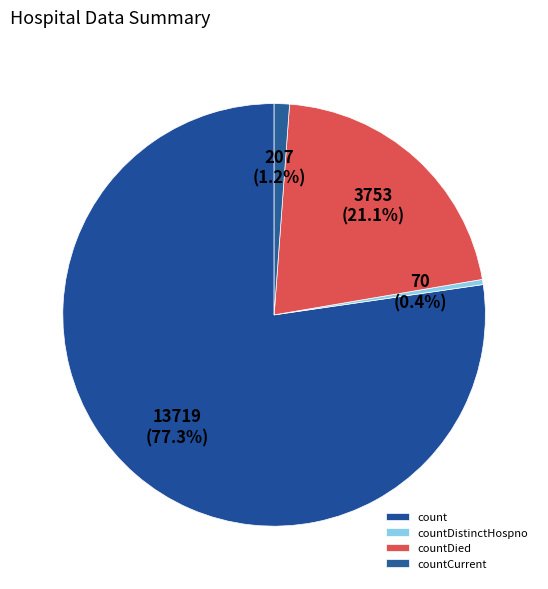

Rank the categories by value from lowest to highest.

countDistinctHospno, countCurrent, countDied, count